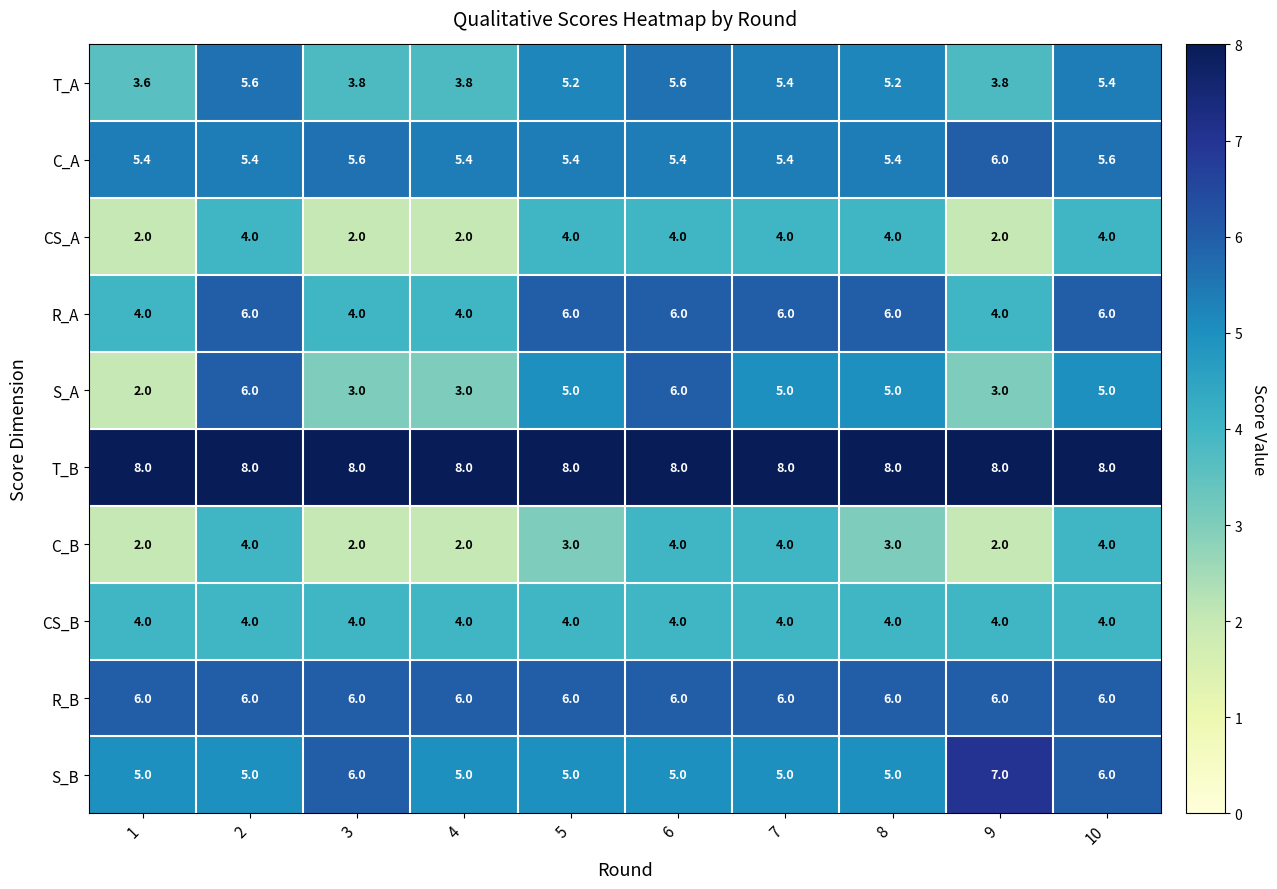

Which series has the widest spread of values?

S_A